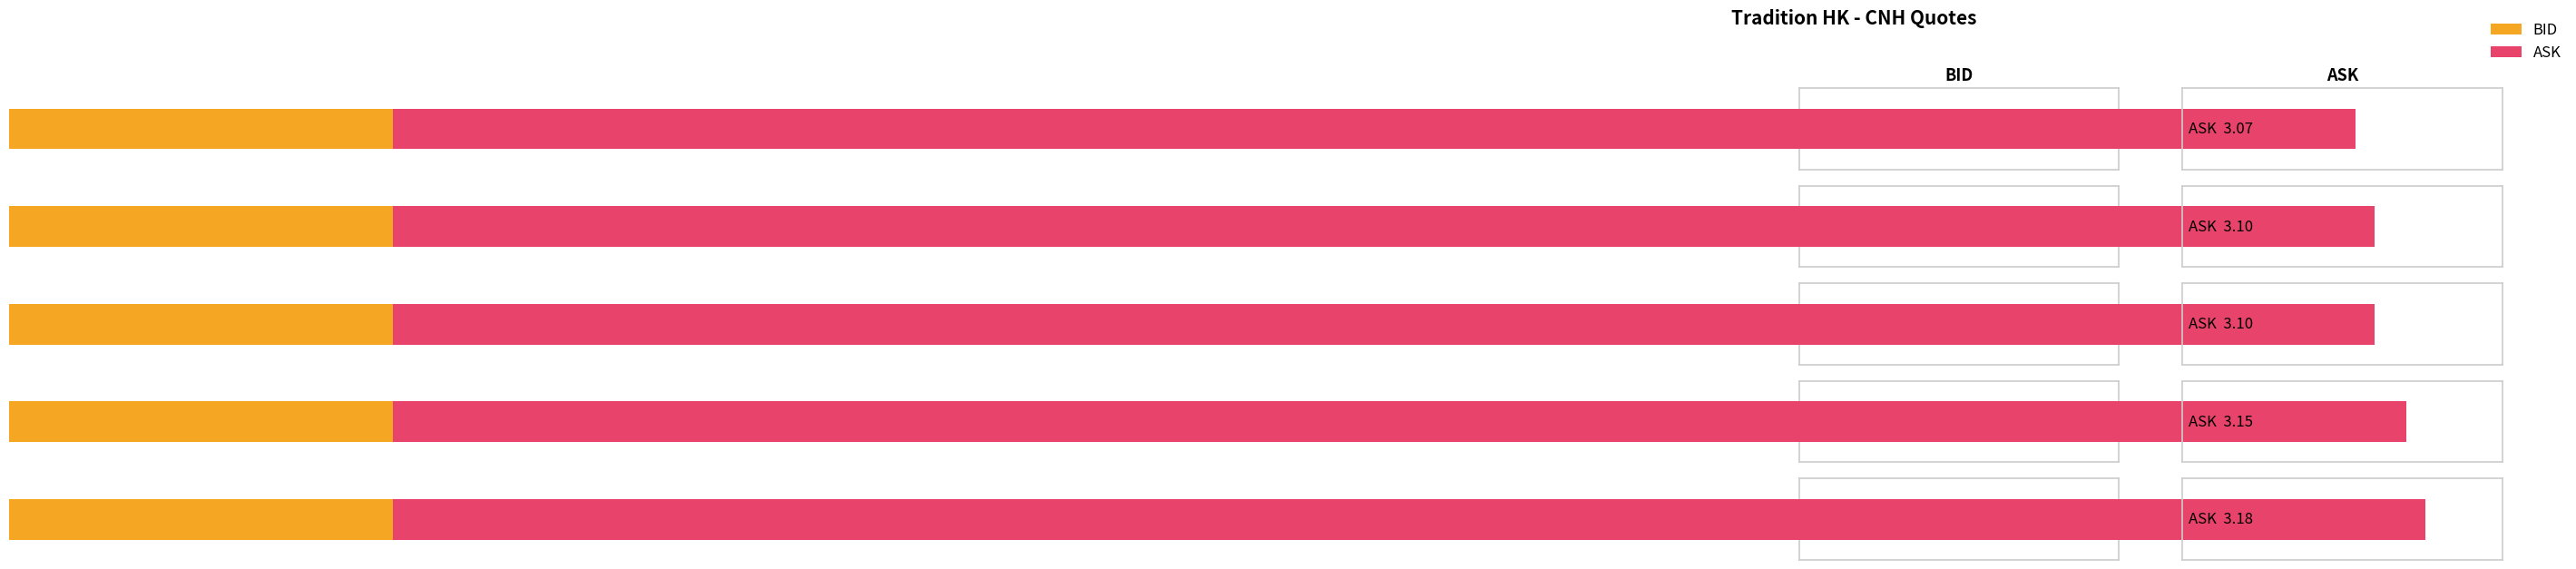

How many bars are there in total?

10